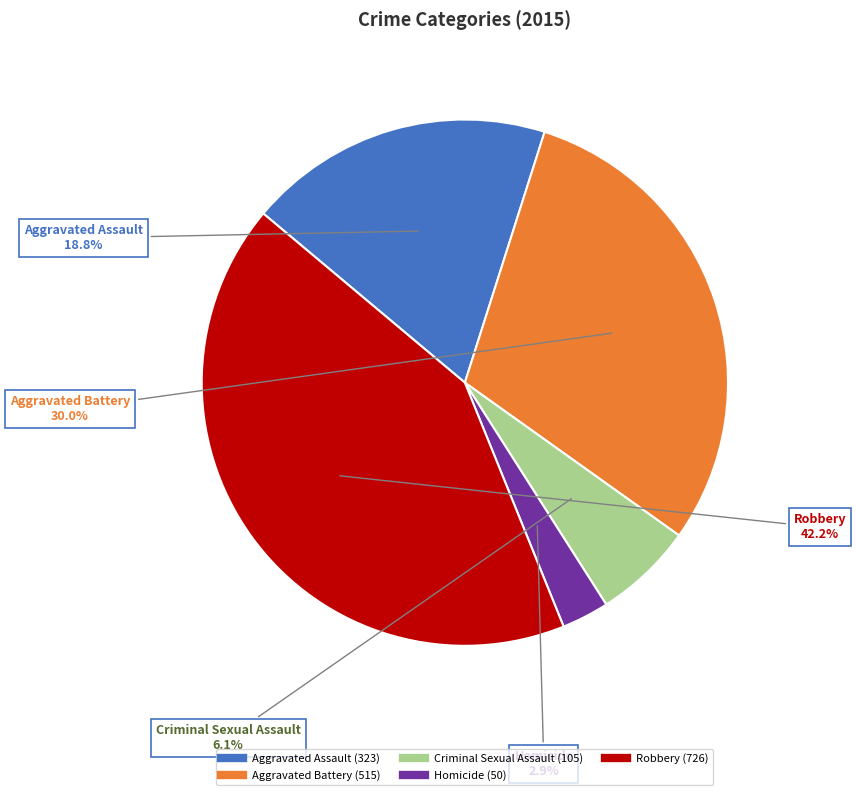

Is it true that Homicide is 12% of the pie?

False